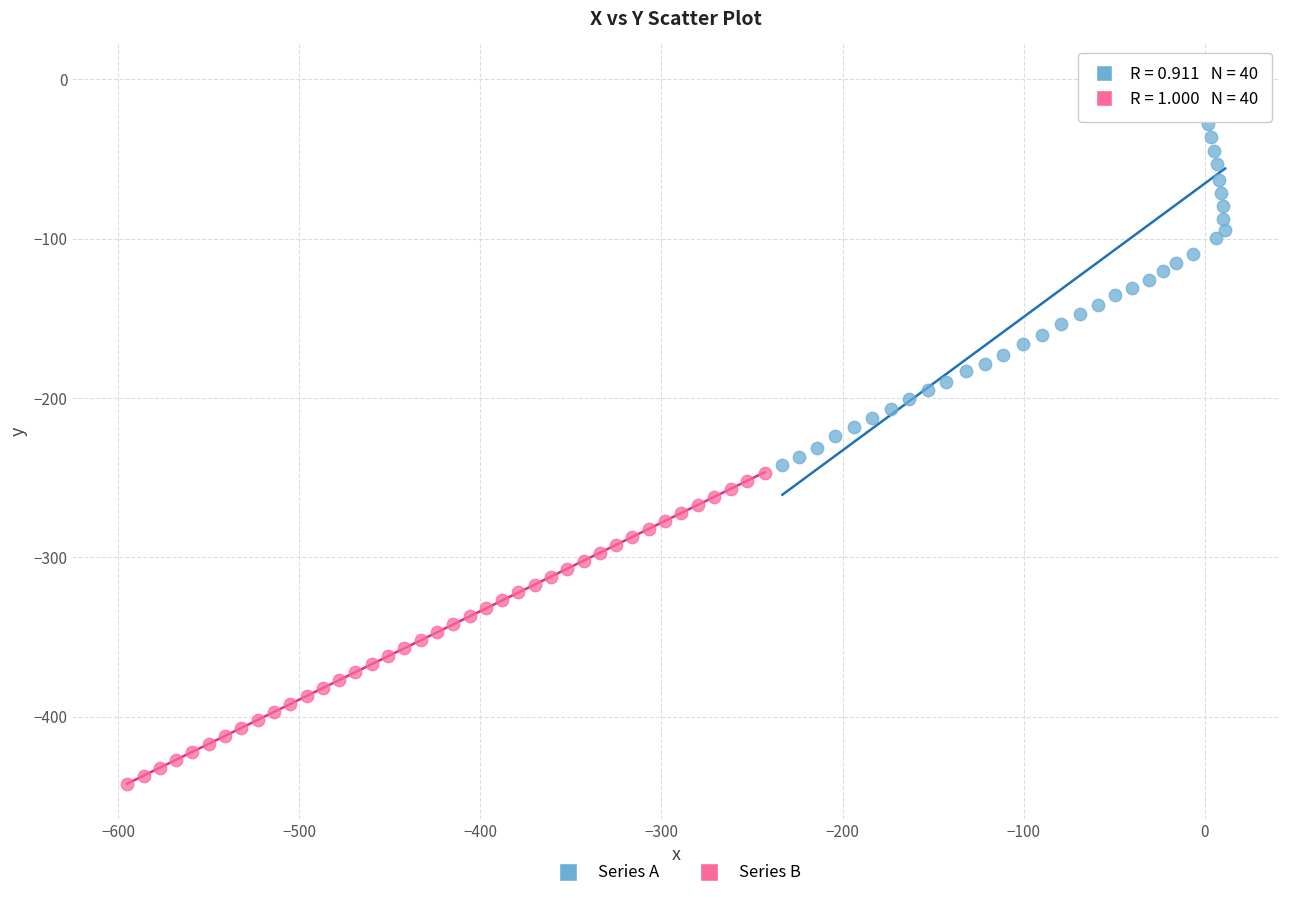

Which series contains the highest Y value?

Series A